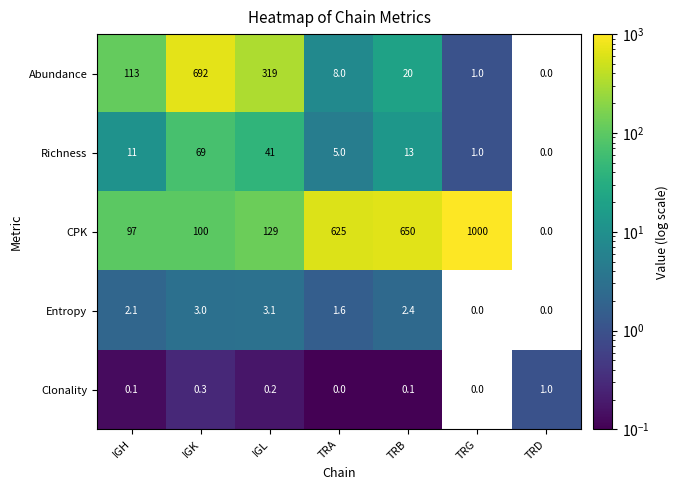

Where does the Entropy series first go above 2?

IGH